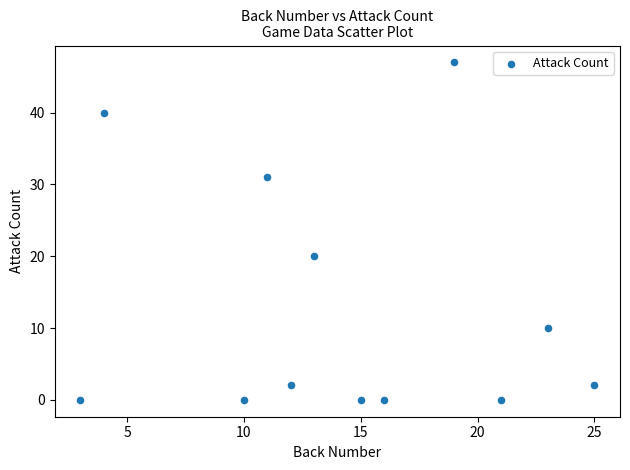

What Y value in the scatter plot is closest to 23?

20